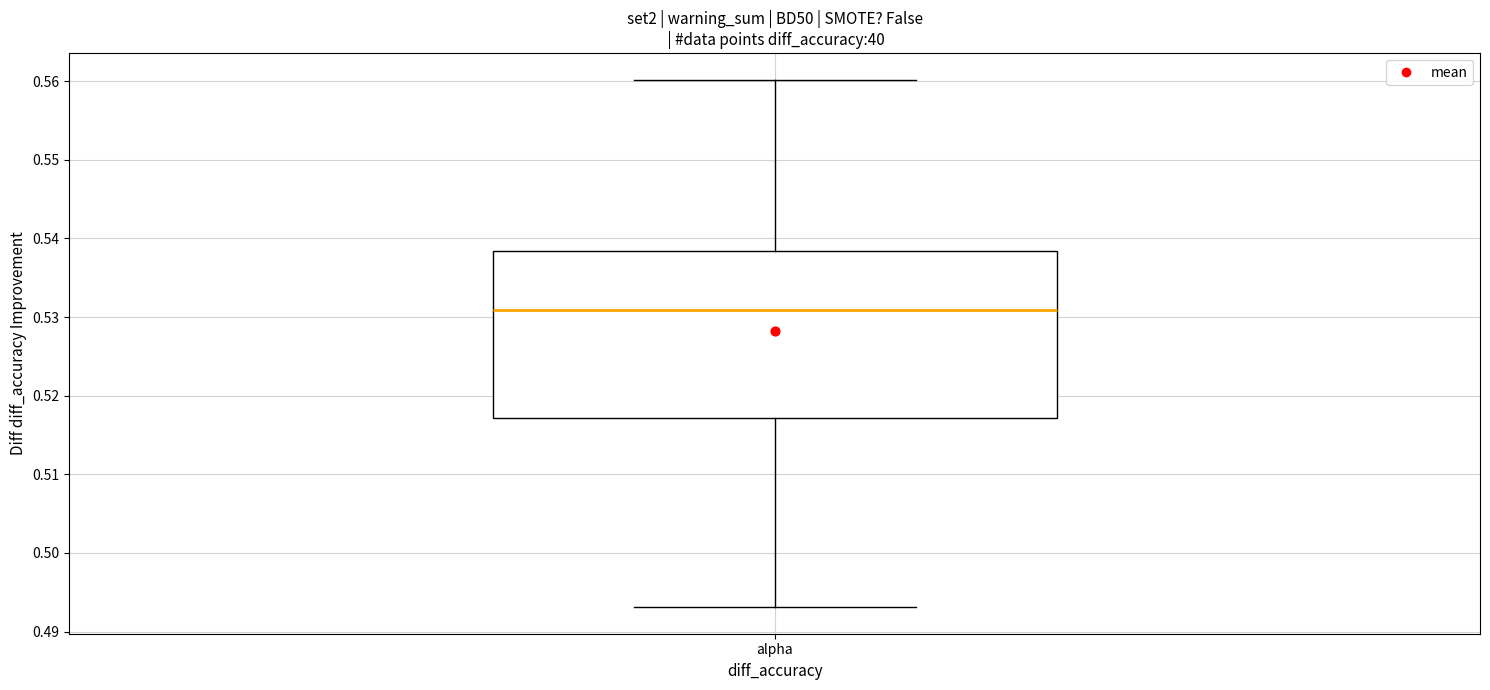

Read this box plot against the y-axis: the position of the median line, the range covered by the box, and the ends of both whiskers. The values are not printed on the chart, so give them approximately, as read against the axis.

median 0.531, box 0.517 to 0.538, whiskers 0.493 to 0.560